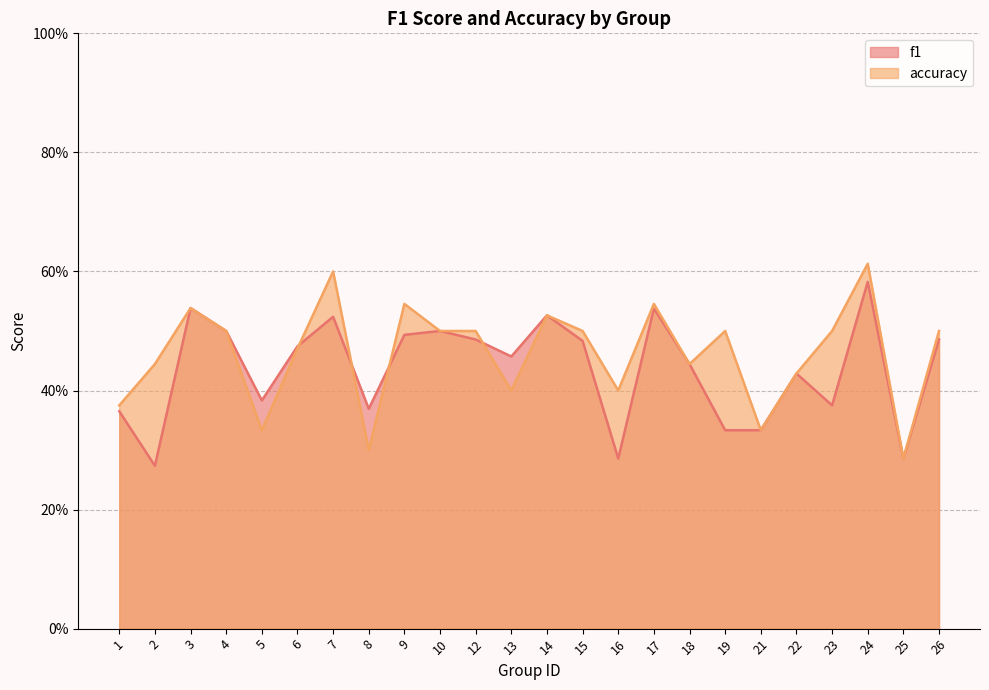

What is the average value of the f1 series?

0.4